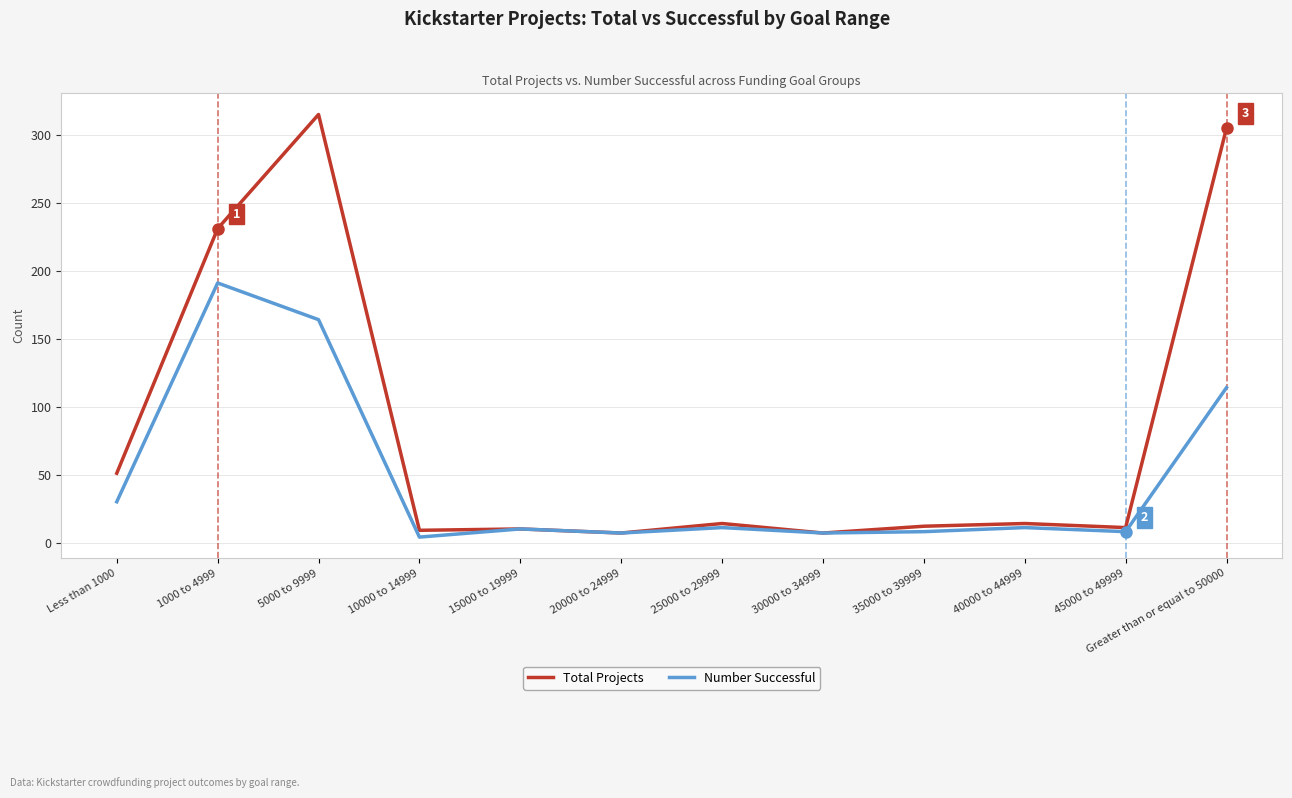

True or false: Total Projects has a value of 51 at Less than 1000.

True